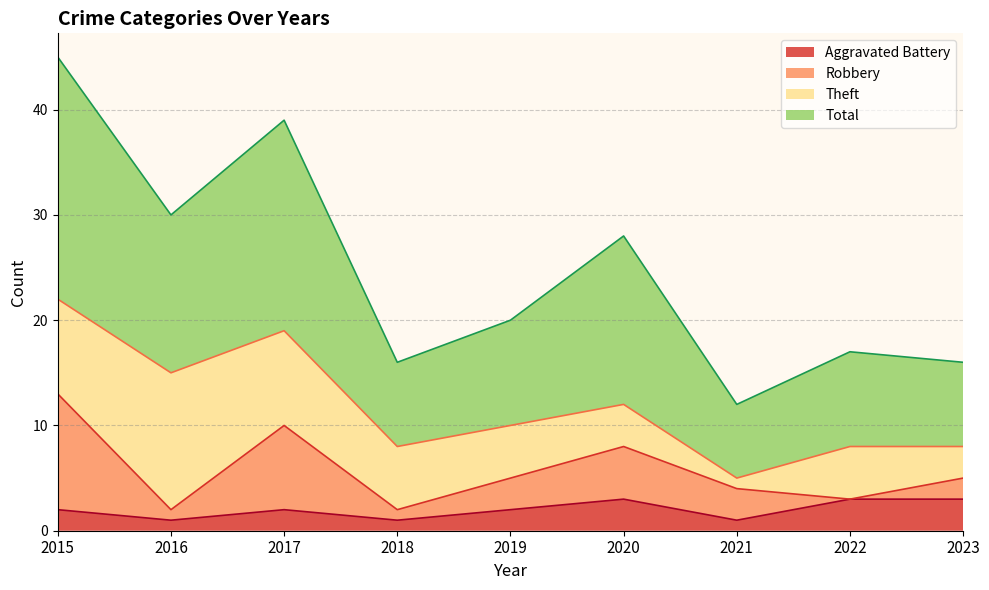

List the labels in order of Total value, smallest first.

2021, 2018, 2023, 2022, 2019, 2020, 2016, 2017, 2015